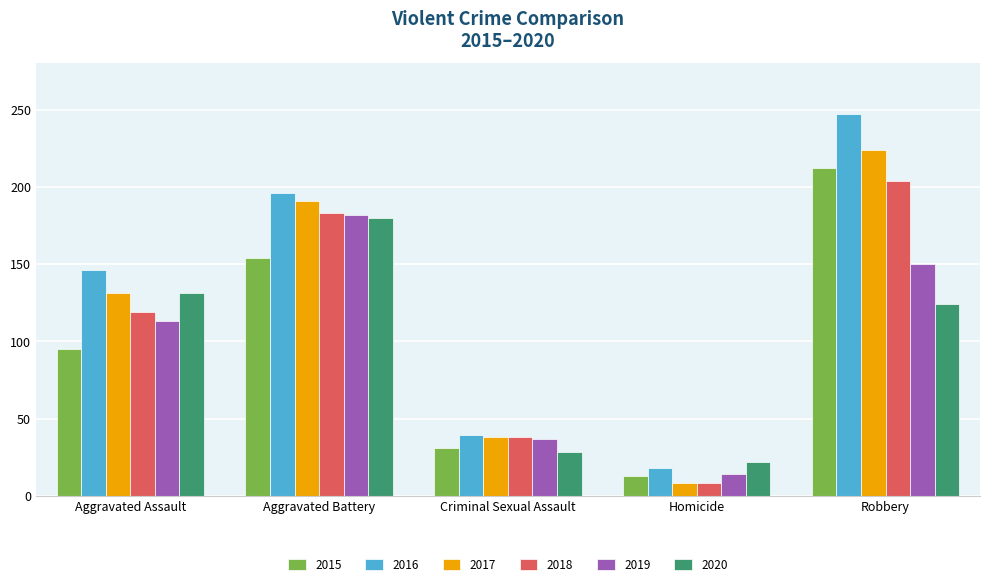

Which category has the highest value in the 2018 series?

Robbery